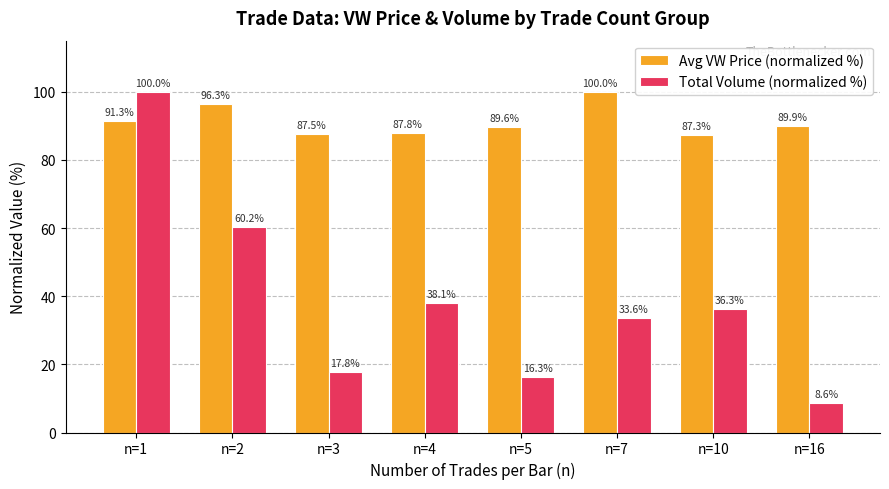

Which series has the largest range (max minus min)?

Total Volume (normalized %)